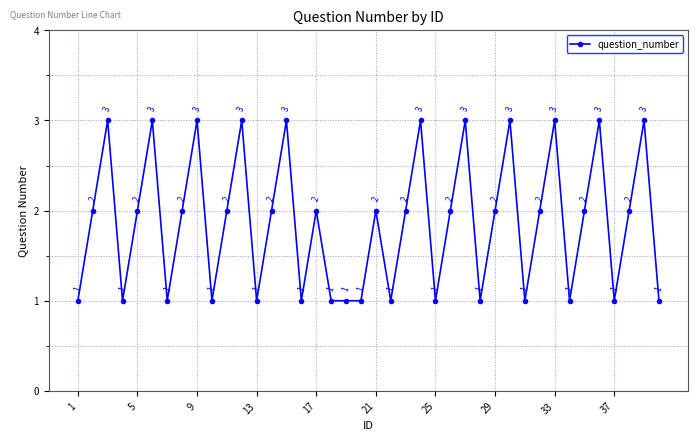

True or false: the data has more than 1 interior local peaks.

True